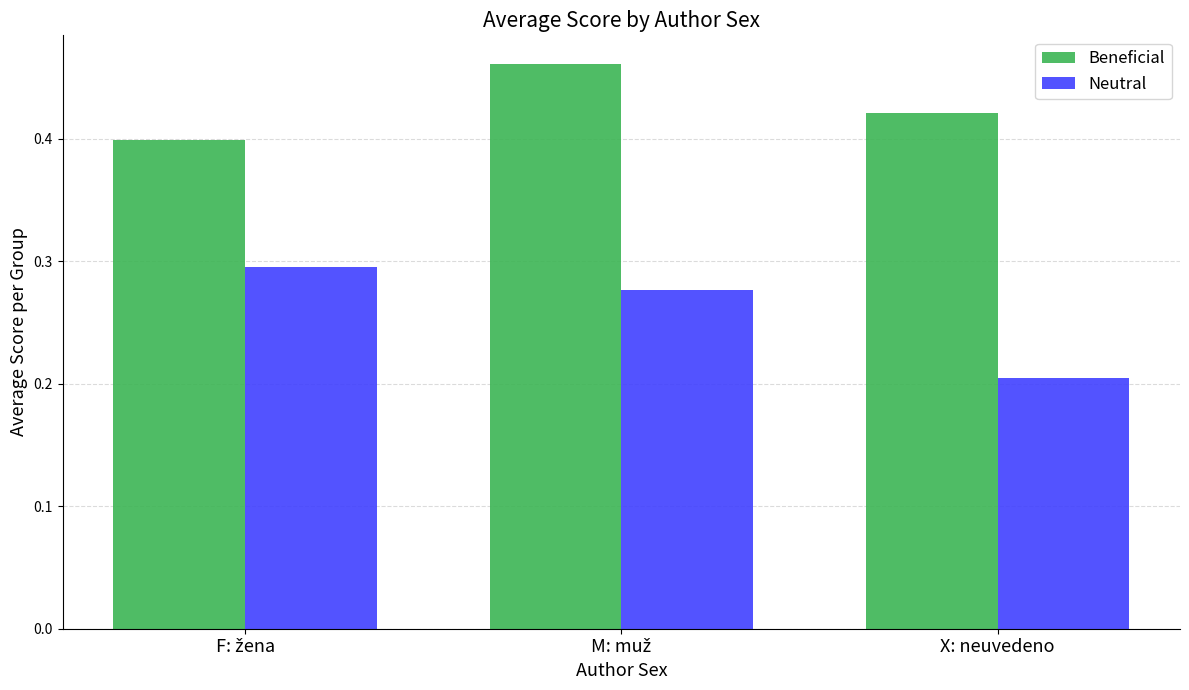

Where is Neutral nearest to the value 0?

X: neuvedeno